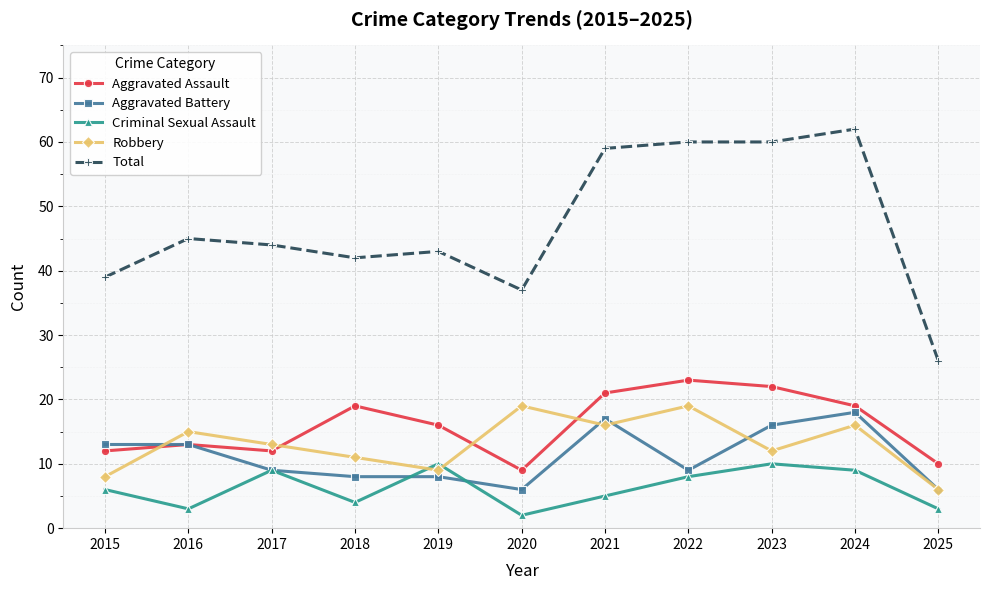

At which label does Aggravated Assault reach its peak?

2022